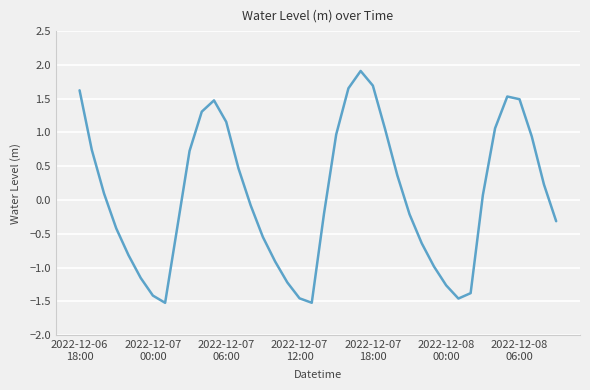

What is the difference between the maximum and minimum values?

3.4